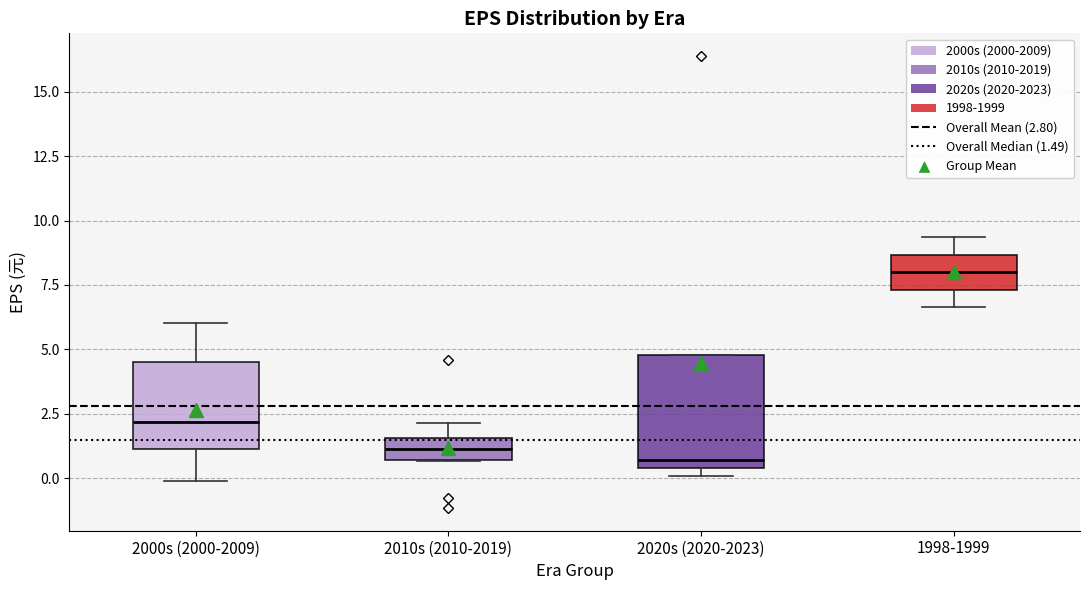

Comparing the boxes themselves (not the whiskers), which one is the tallest?

2020s (2020-2023)